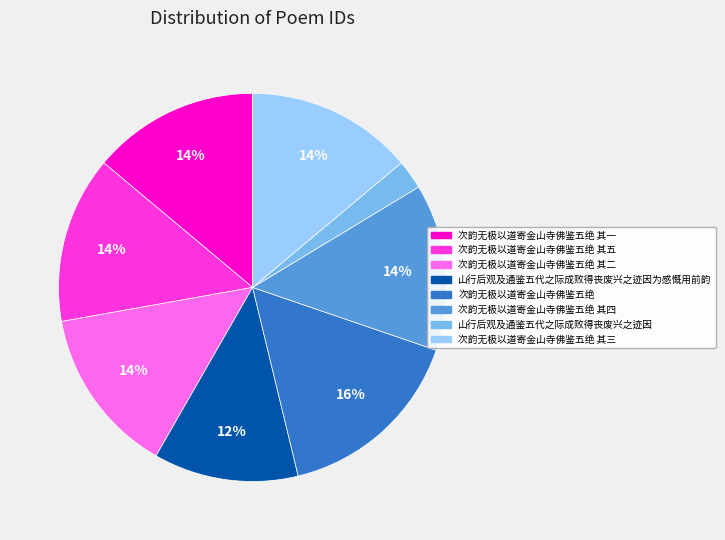

Is there a majority slice in this chart?

No